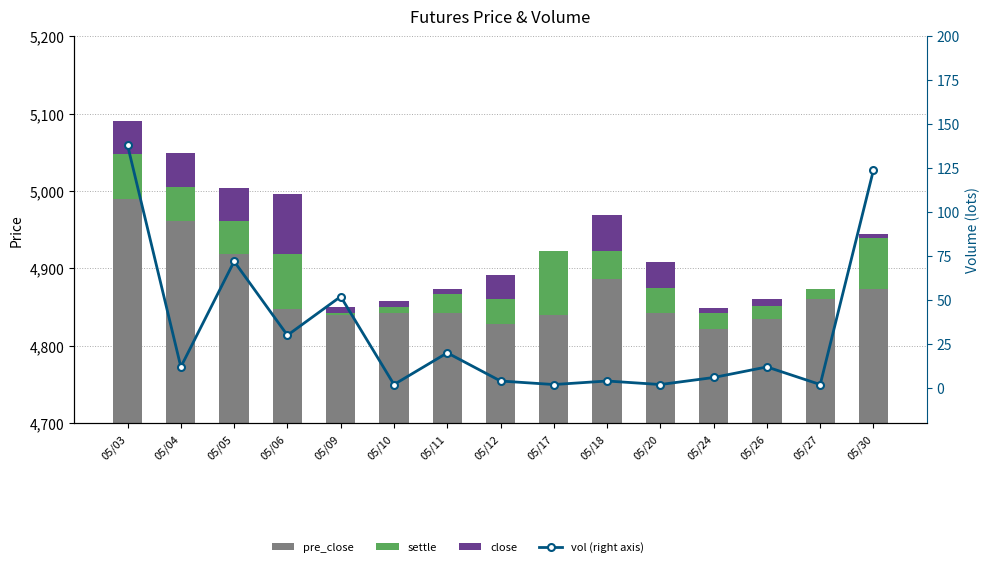

What is the value of the pre_close bar at the 1st from the left?

5048